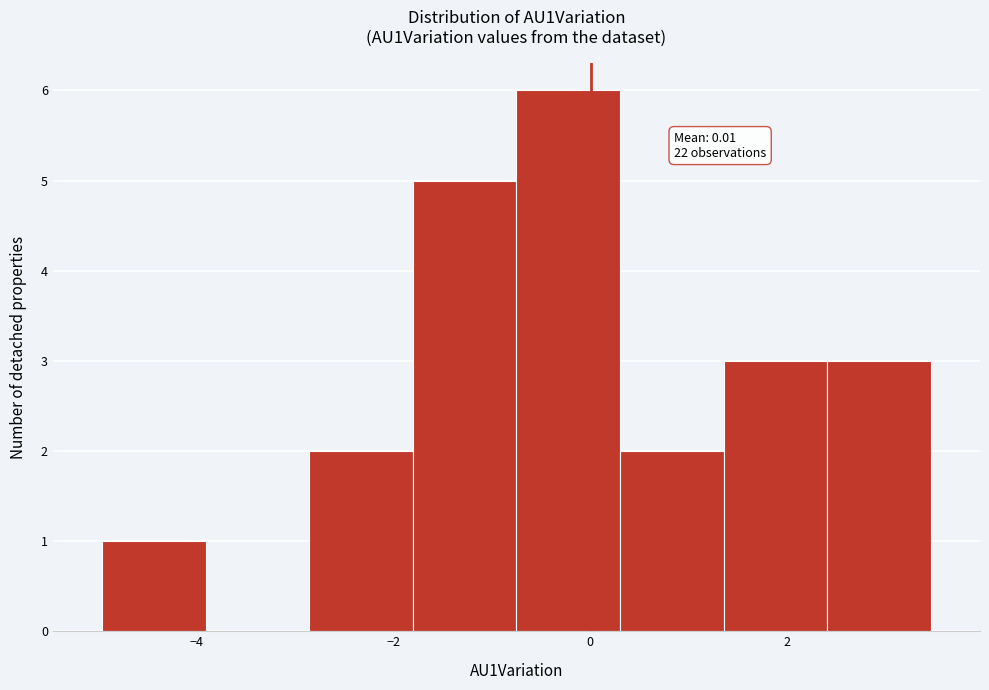

Over which range of the x-axis is the bar tallest?

-0.8 to 0.4